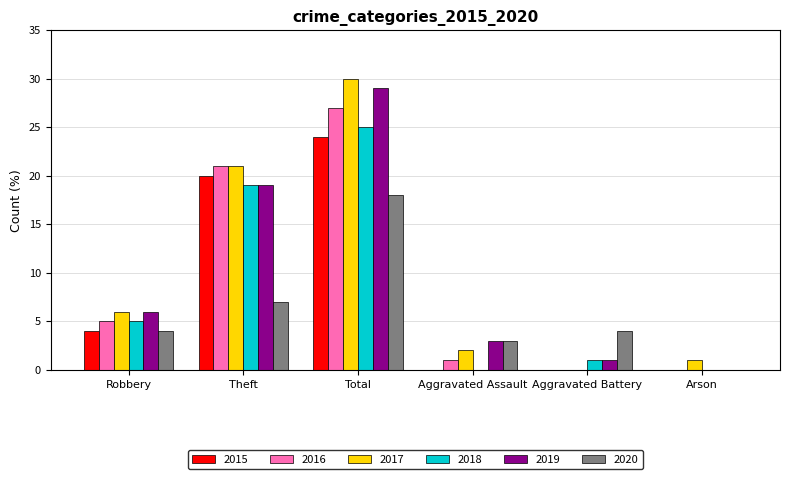

What is the sum of the 2019 values at Robbery and Aggravated Assault?

9